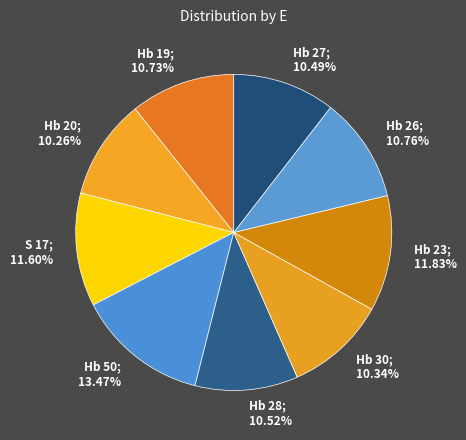

How many segments does this pie chart have?

9